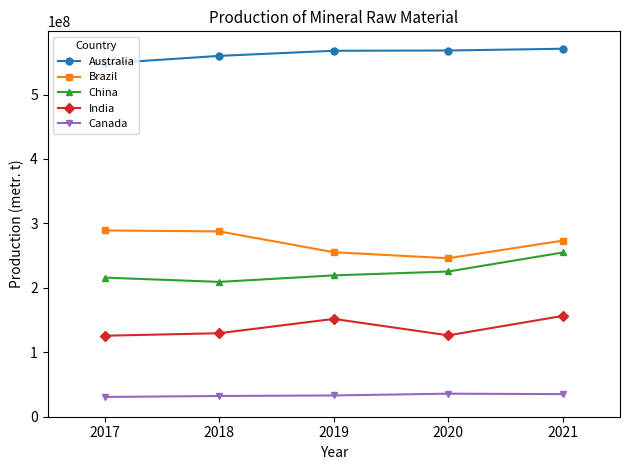

Rank the series at 2018 from lowest to highest value.

Canada, India, China, Brazil, Australia